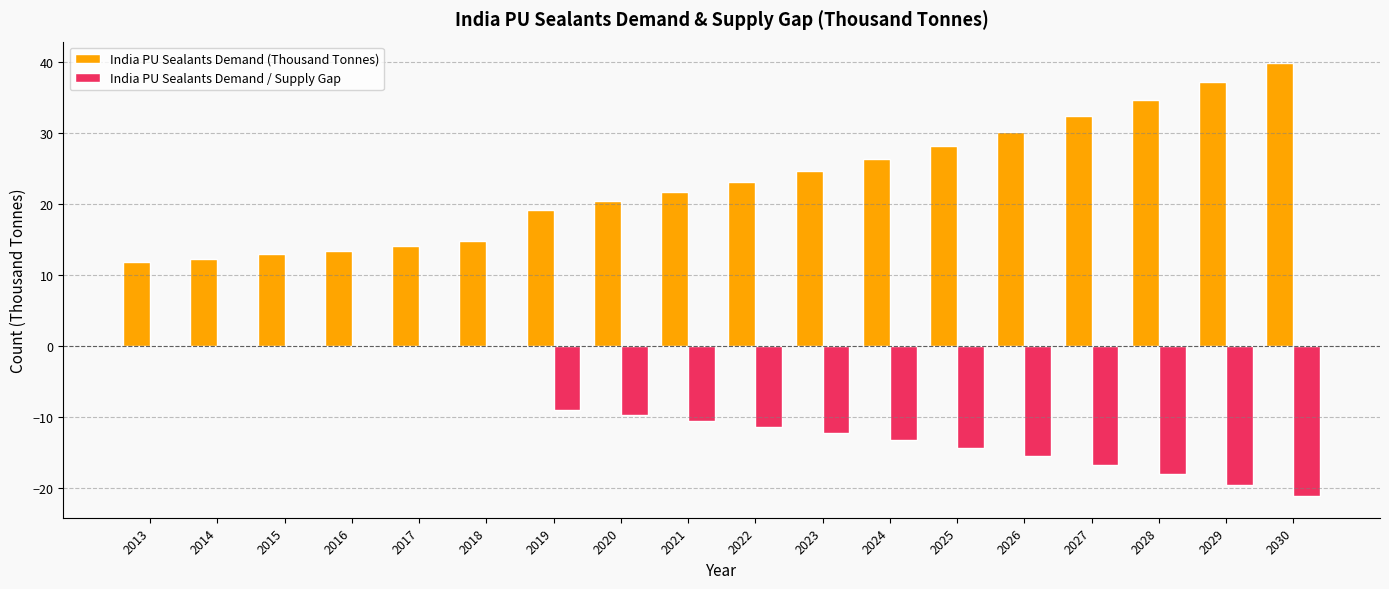

What is the sum of the India PU Sealants Demand / Supply Gap values at 2018 and 2025?

-14.3